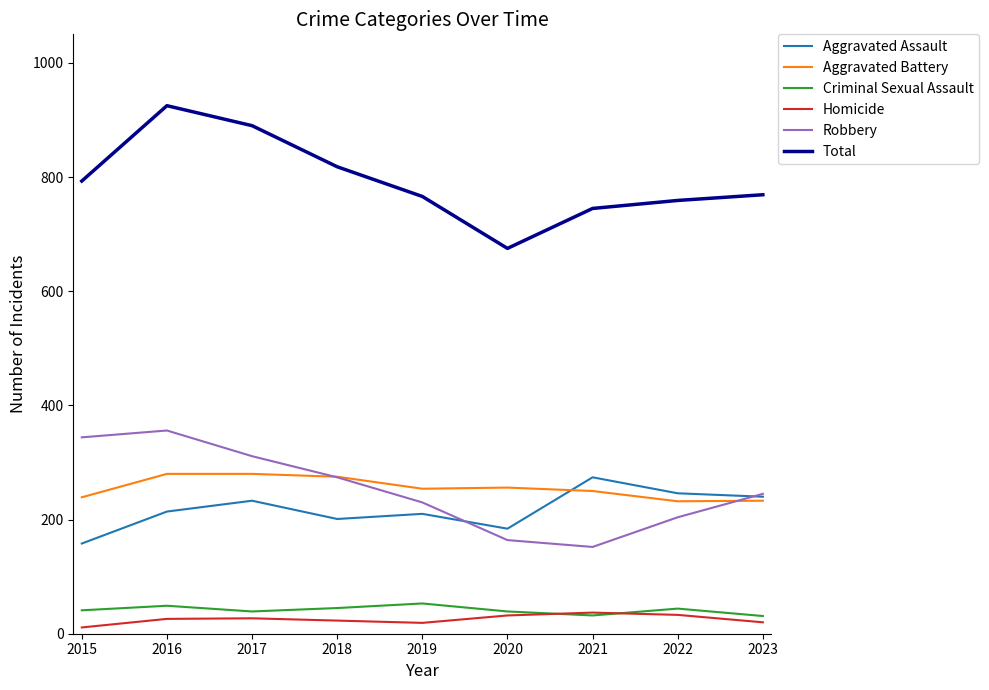

What is the sum of all Aggravated Assault values?

1960